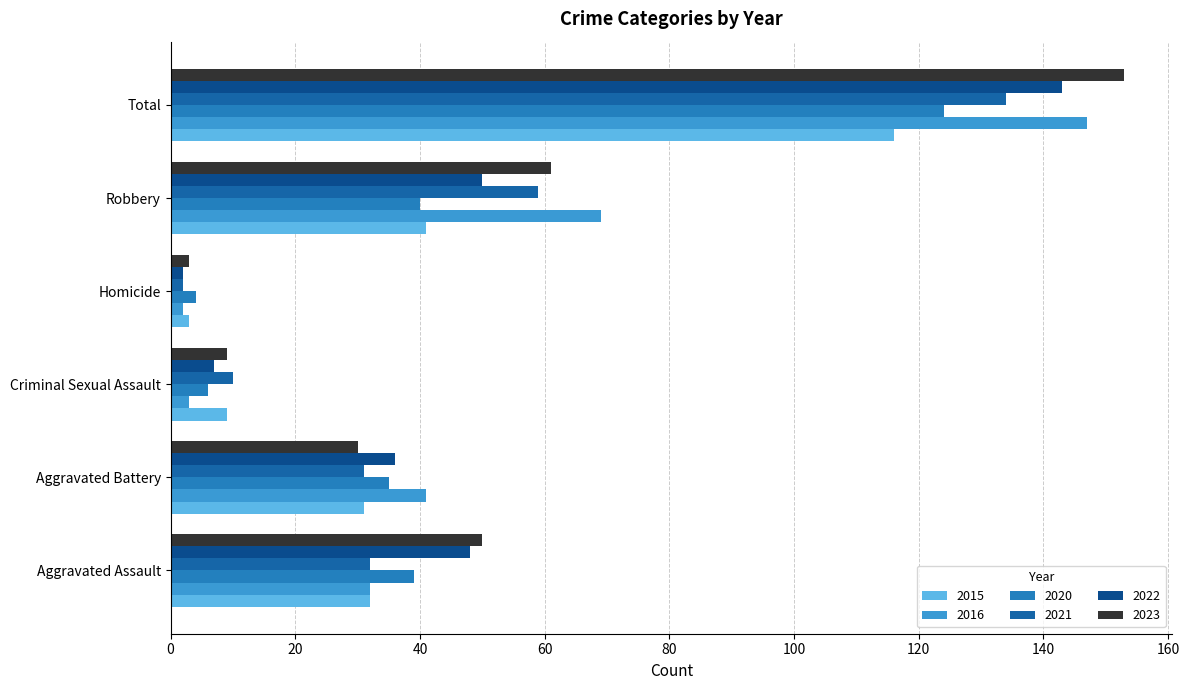

What is the average value of the 2022 series?

48